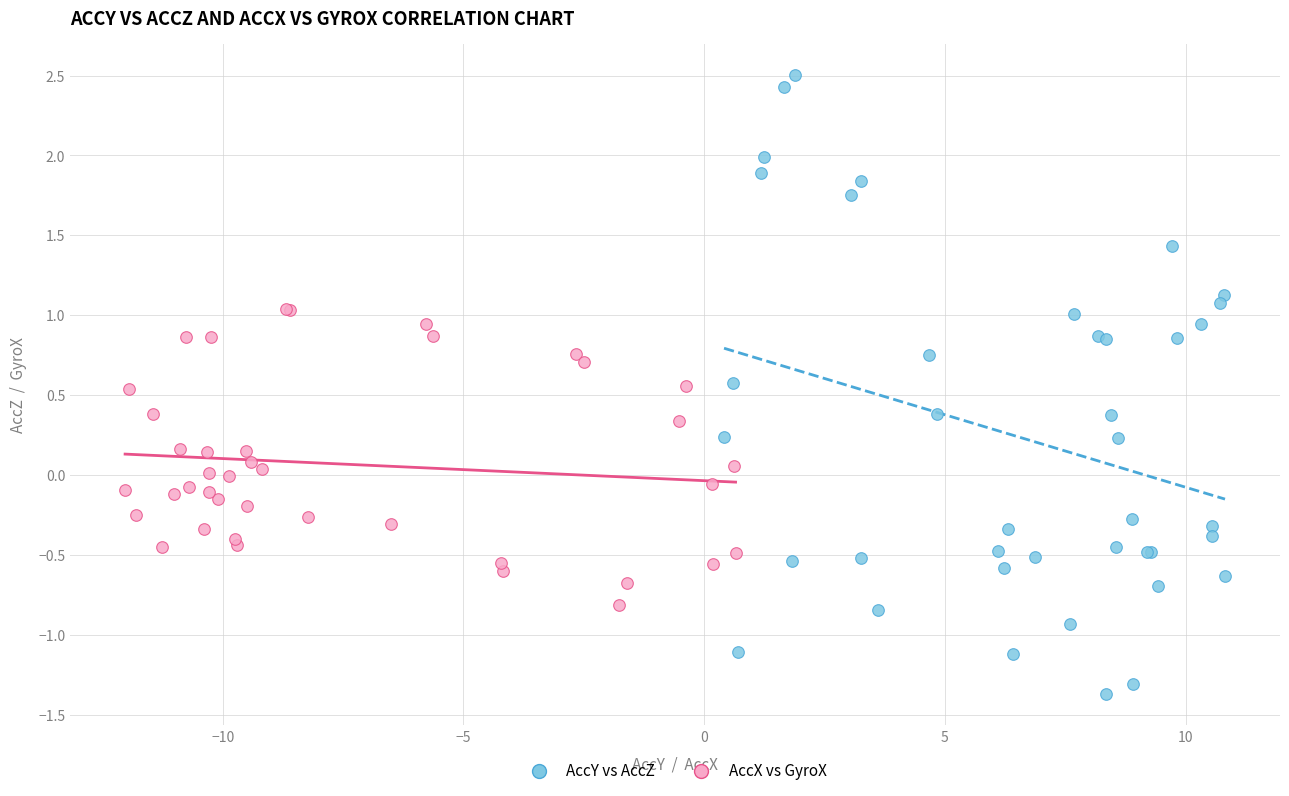

Which series reaches the minimum Y coordinate?

AccY vs AccZ